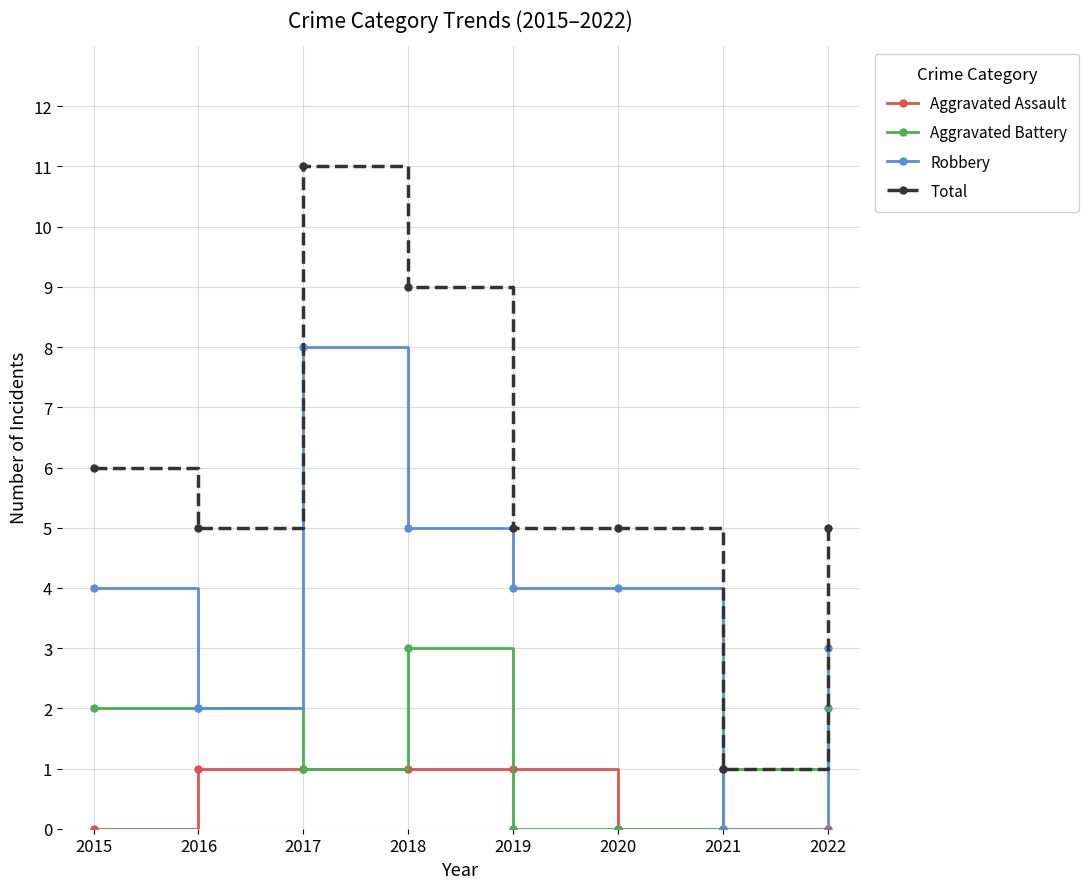

What value does the Aggravated Assault series have at 2016?

1